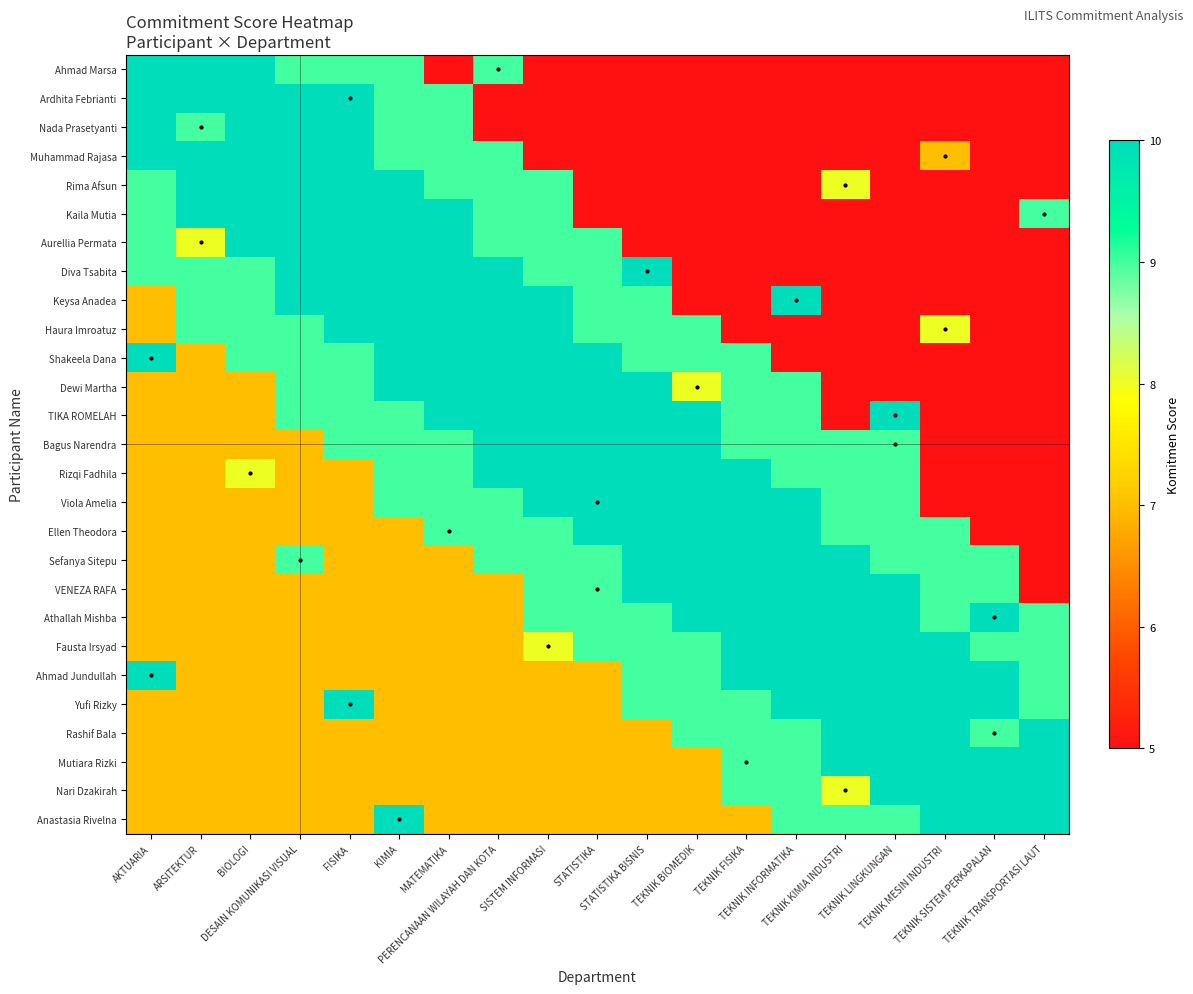

What is the maximum value shown in the chart?

10